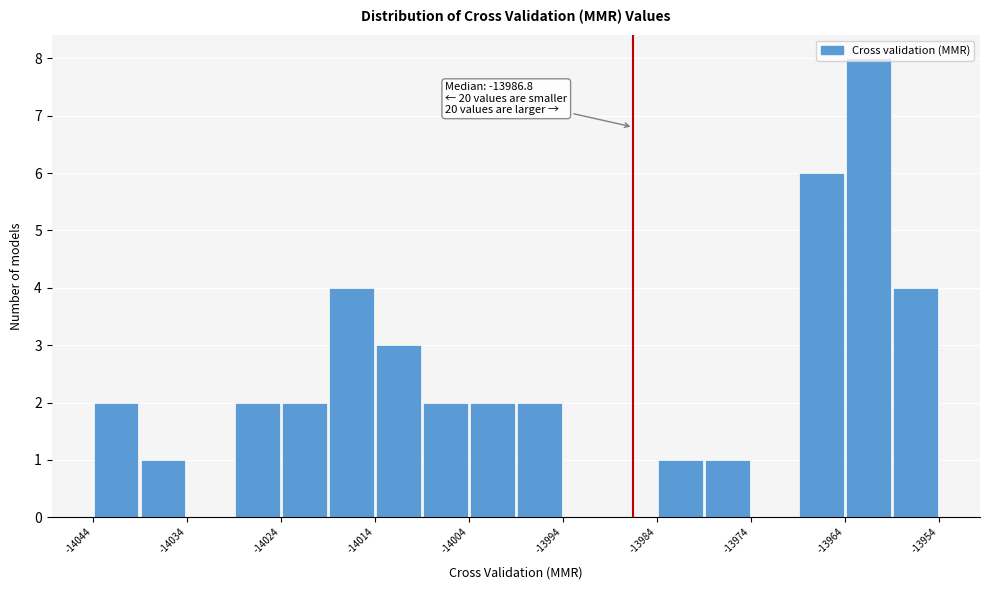

Around what value on the x-axis is the tallest bar? Give the approximate position of its centre, as read against the axis.

-13962